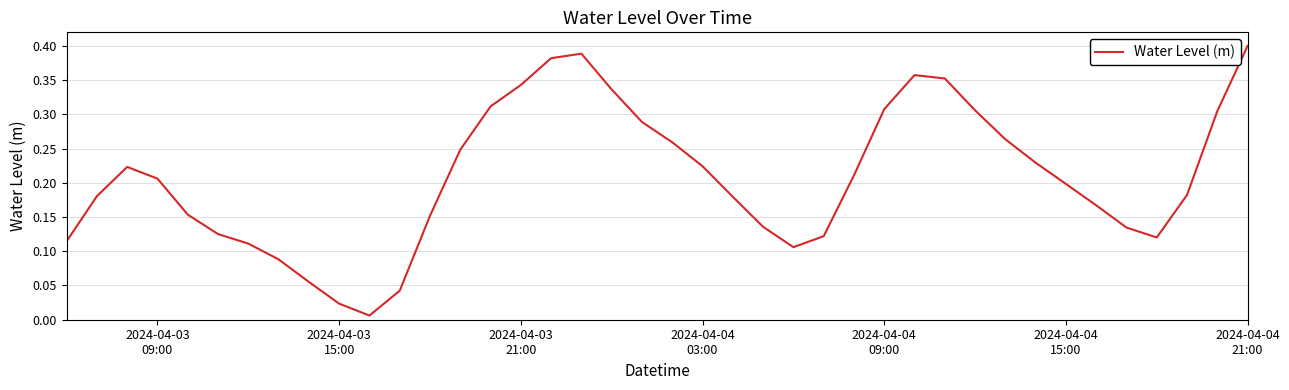

Count the number of data series in this chart.

1